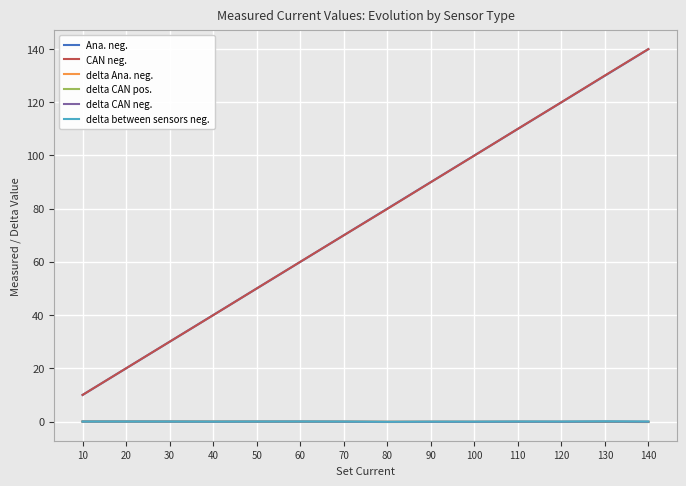

True or false: Ana. neg. and delta Ana. neg. intersect in this chart.

False